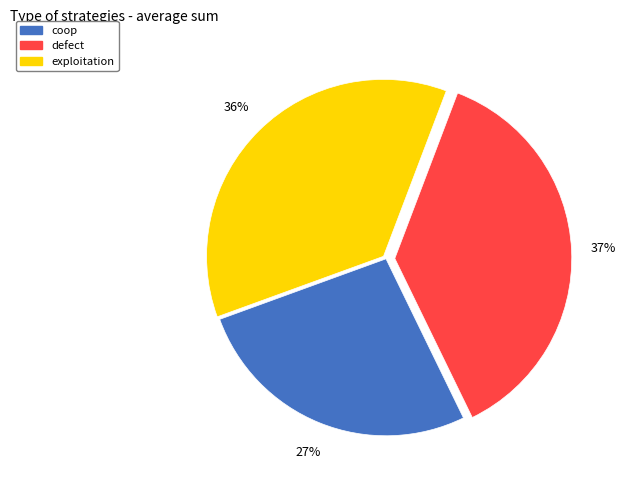

Is there any slice that represents more than half of the pie?

No